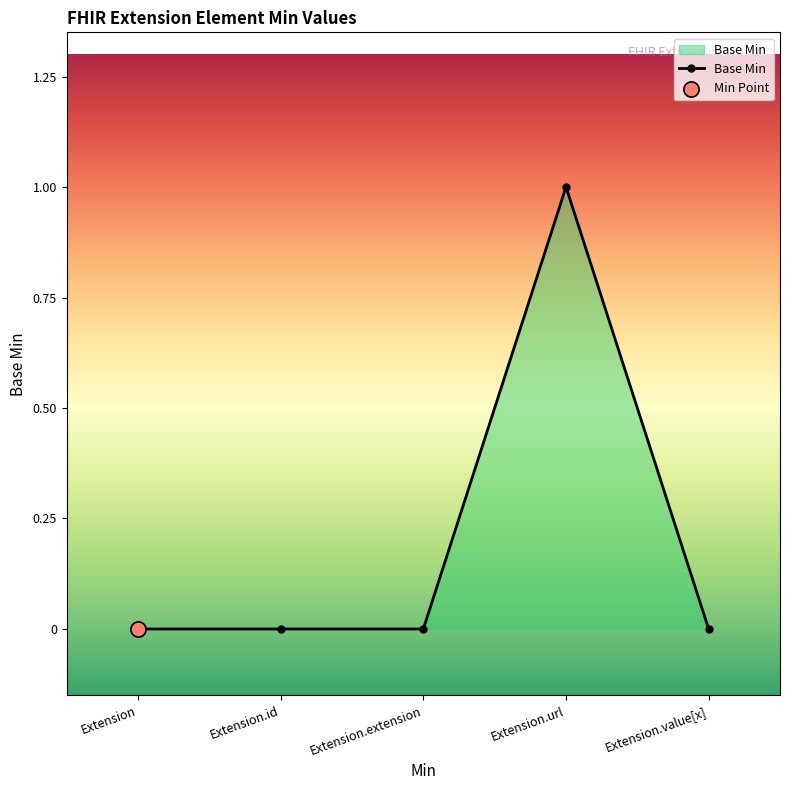

The chart shows a value of 1 at Extension. True or false?

False